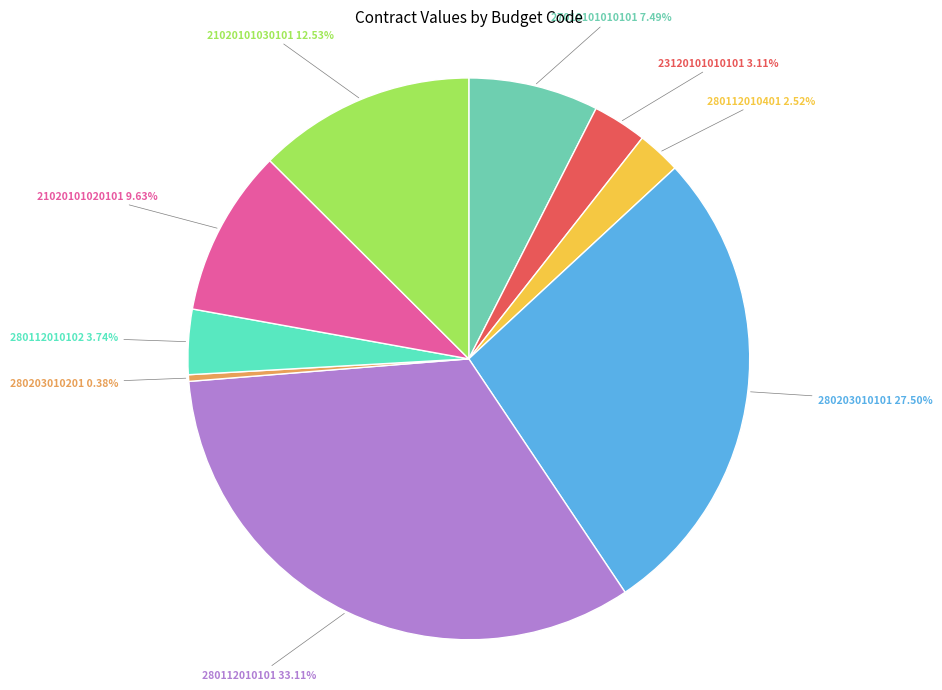

How many slices are in this pie chart?

9